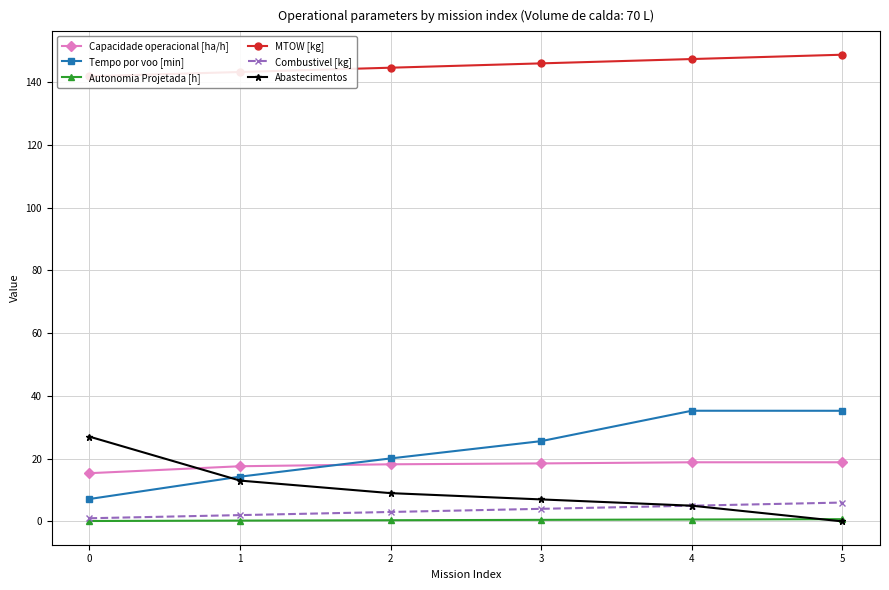

Which series has the widest spread of values?

Tempo por voo [min]